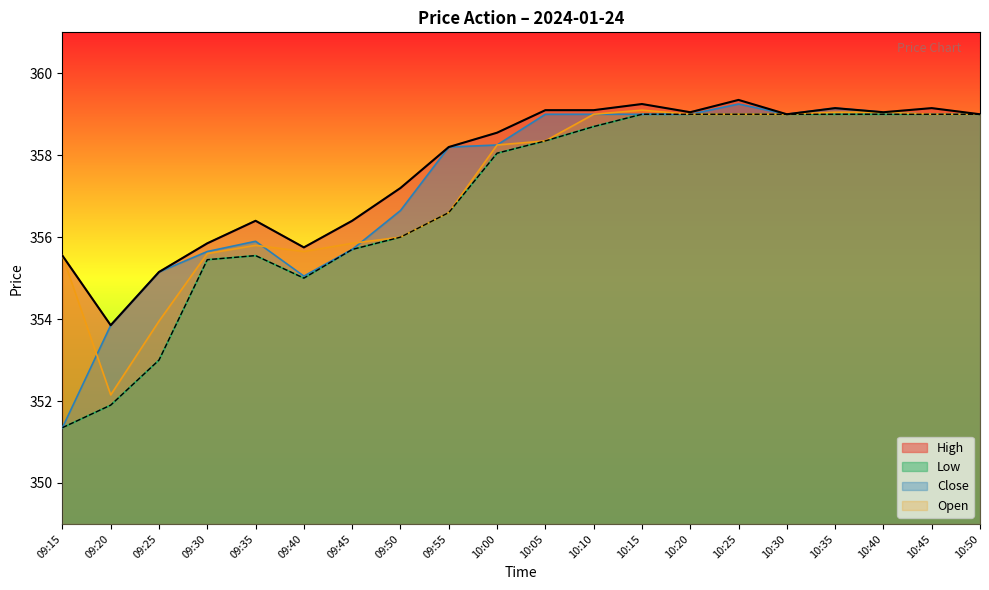

At which label is Close closest to 355?

09:40